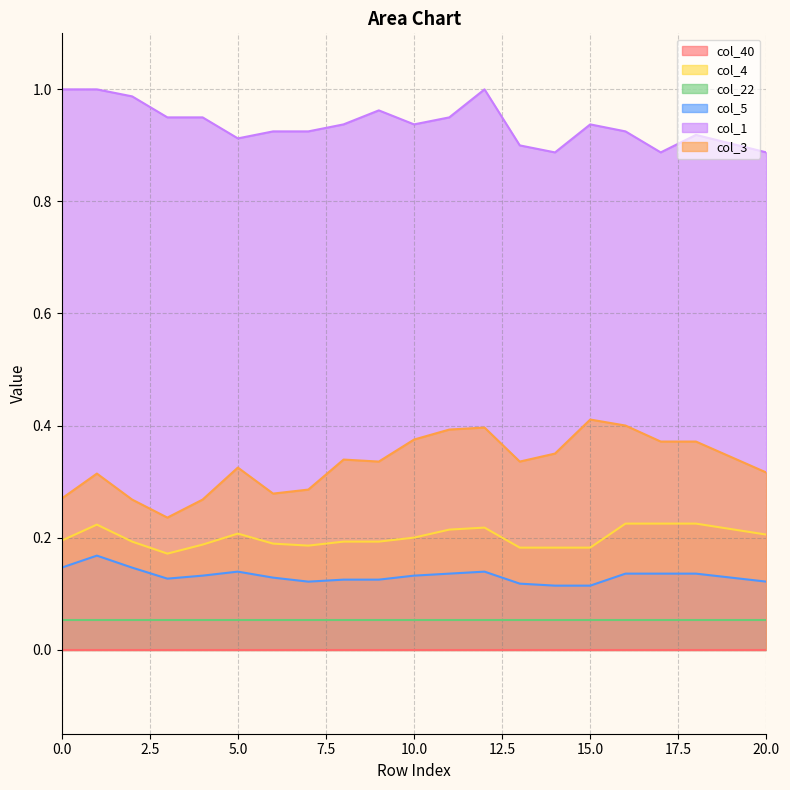

Where is the first local maximum for col_4?

1